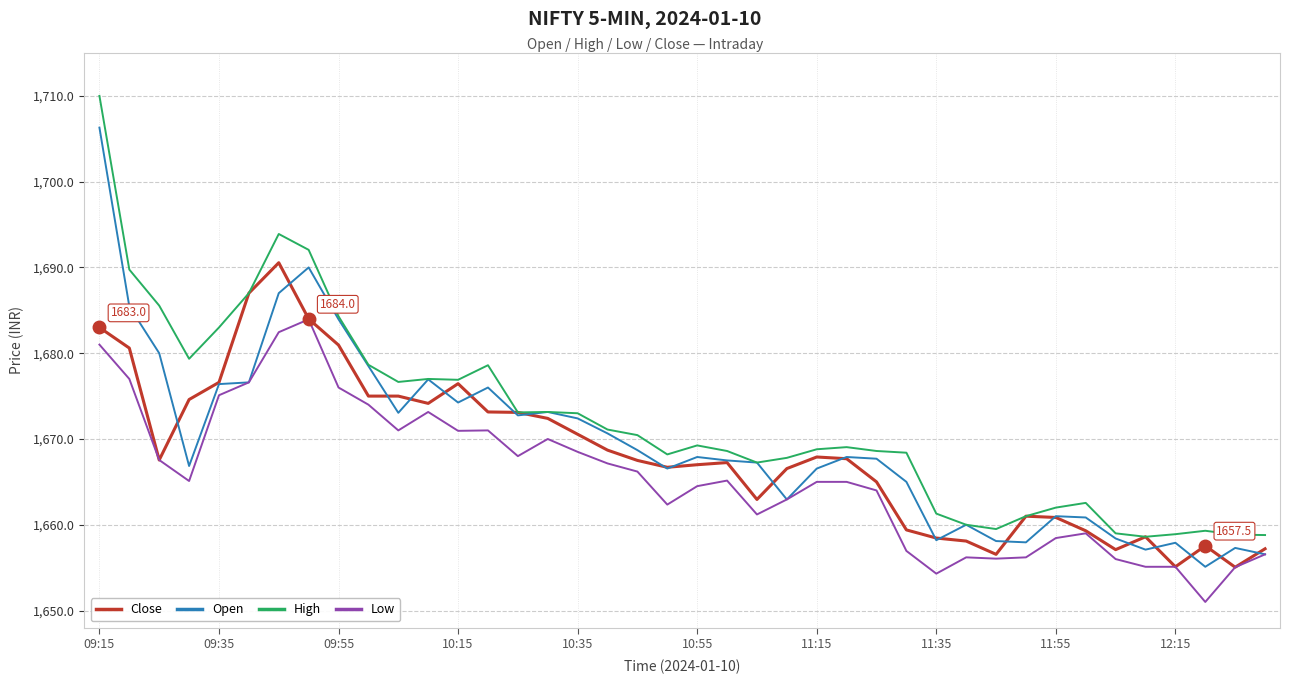

True or false: High and Low intersect in this chart.

False